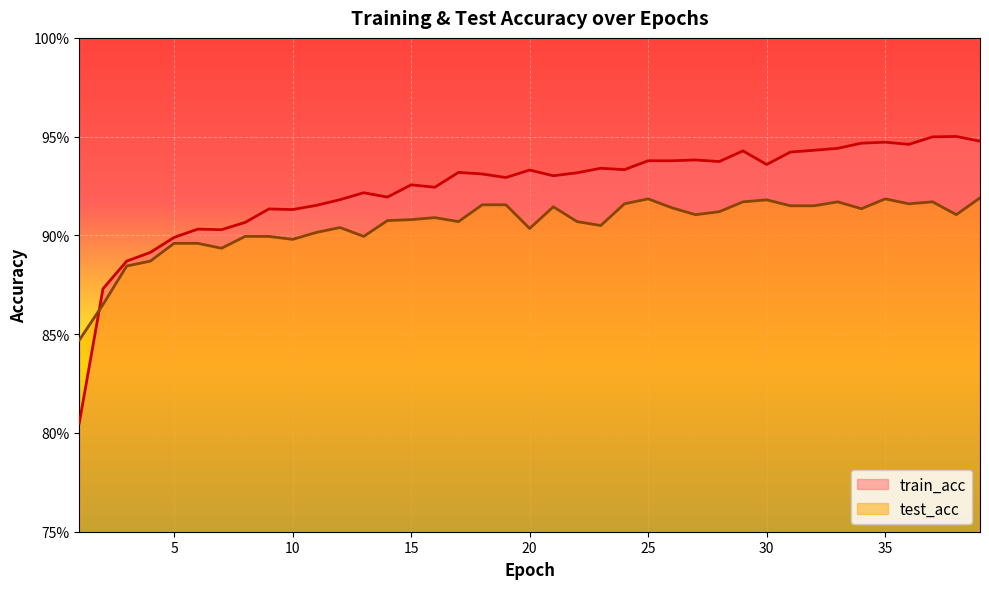

List the series in order of their overall mean, highest first.

train_acc, test_acc